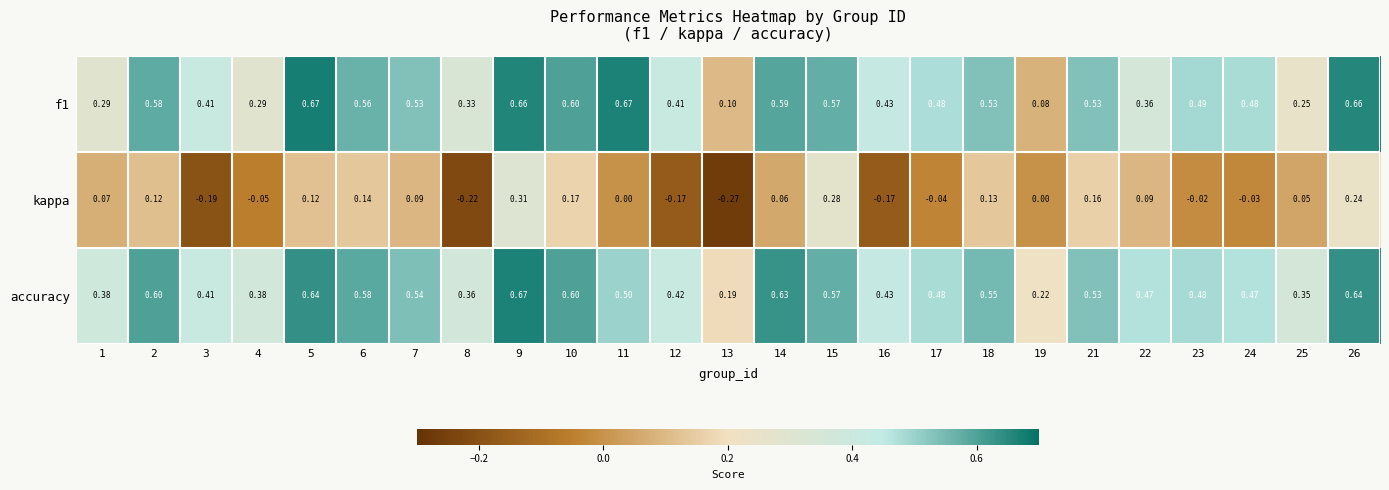

Is the value of accuracy at 21 greater than the value of kappa at 1?

Yes